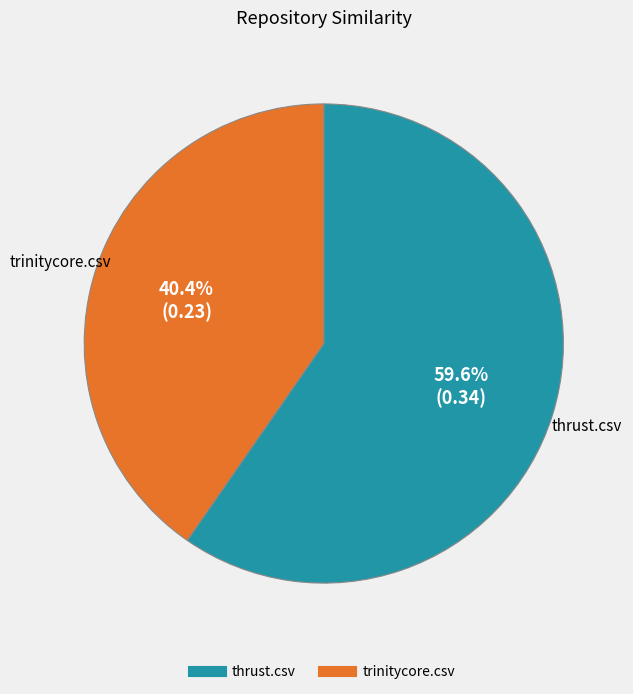

How many slices are in this pie chart?

2